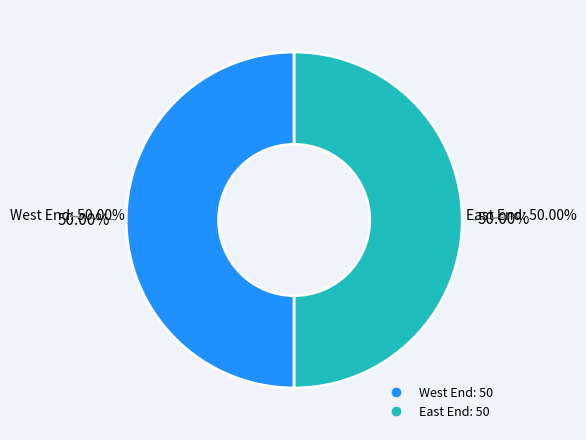

To the nearest percent, what is the average slice percentage?

50%